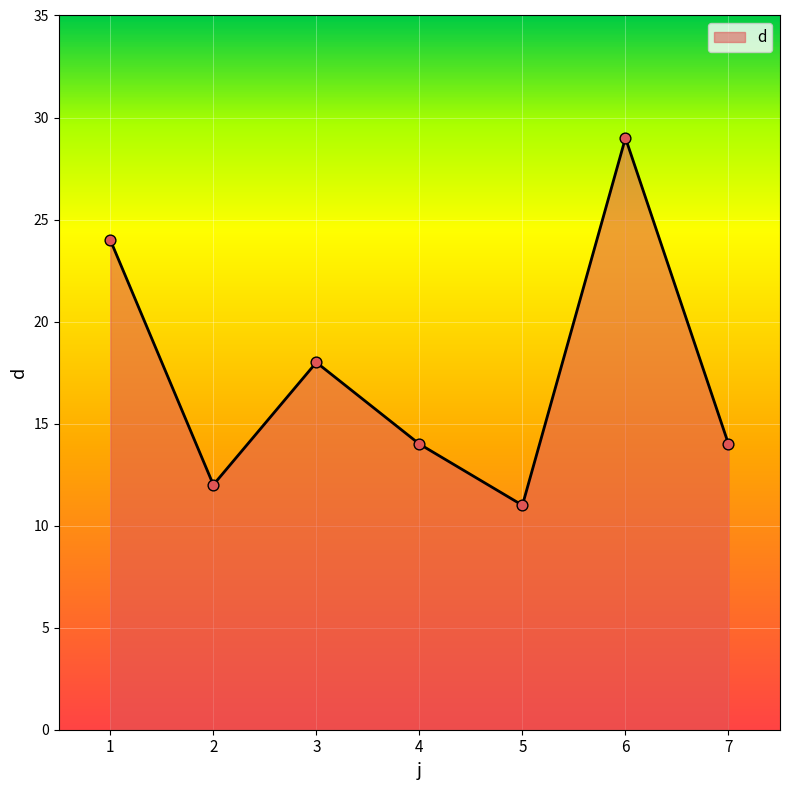

What is the change in value from 5 to 7?

+3